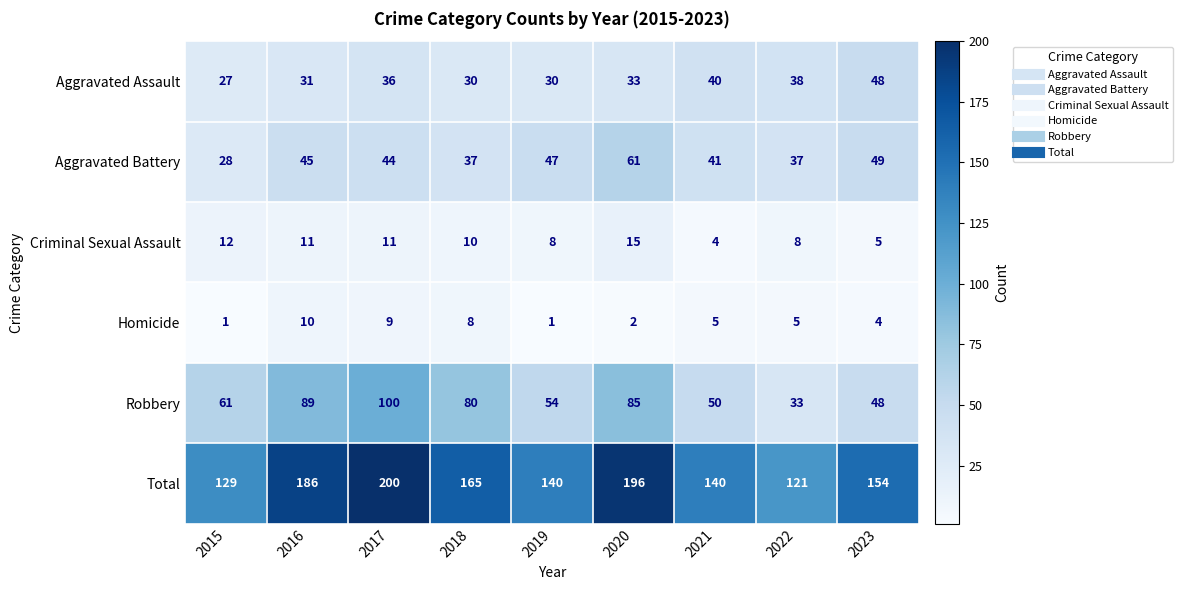

What is the highest value of the Aggravated Battery series?

61